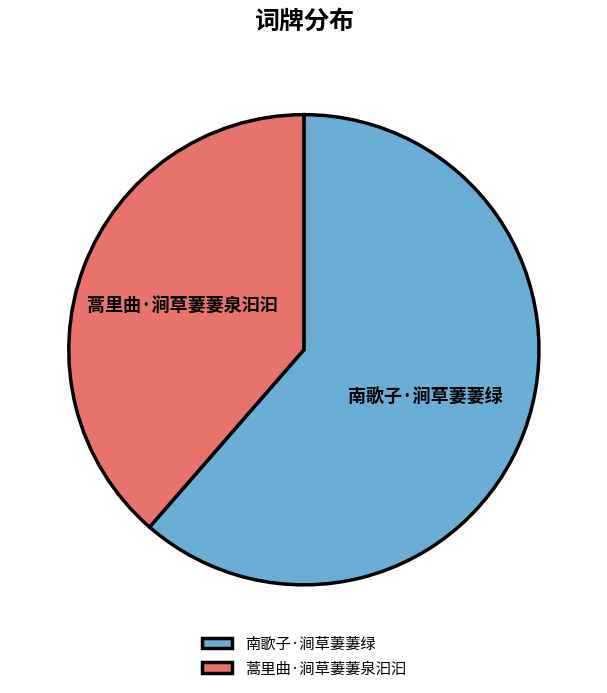

What is the ratio of the value at 蒿里曲·涧草萋萋泉汩汩 to the value at 南歌子·涧草萋萋绿?

0.6